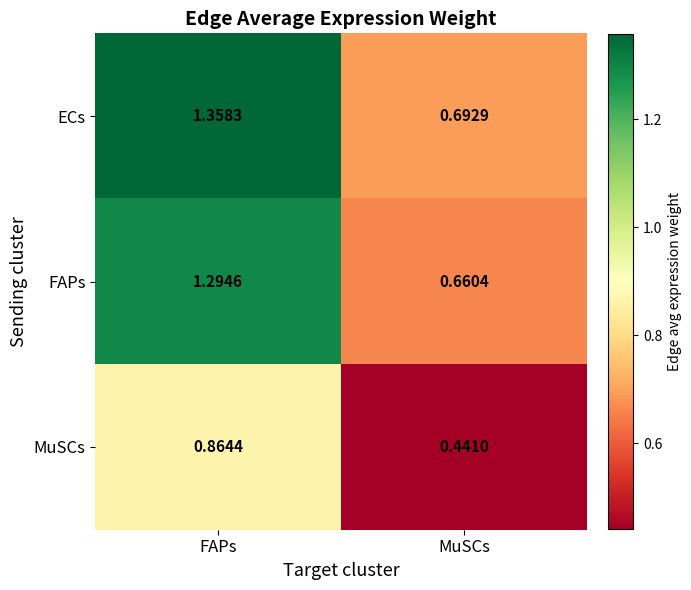

Is the value of MuSCs at MuSCs greater than the value of FAPs at FAPs?

No